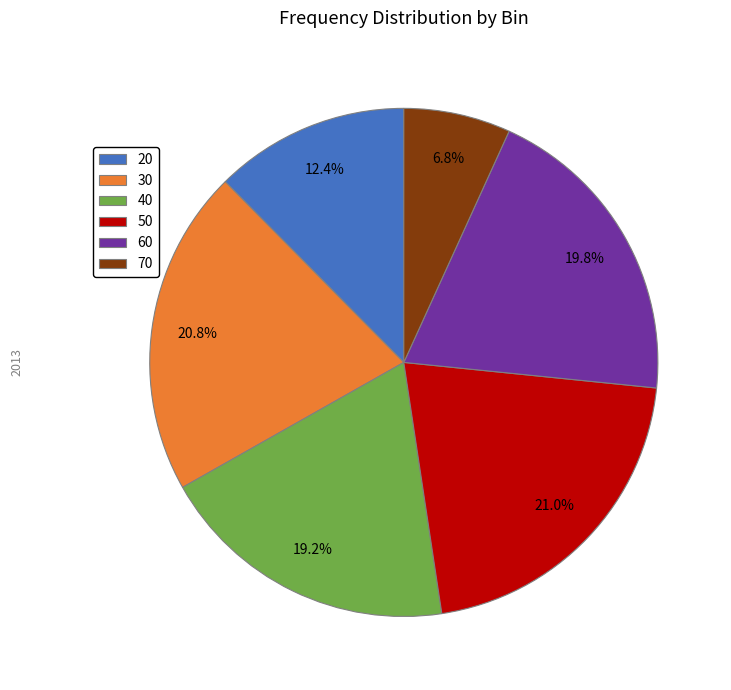

Which slice is the smallest?

70